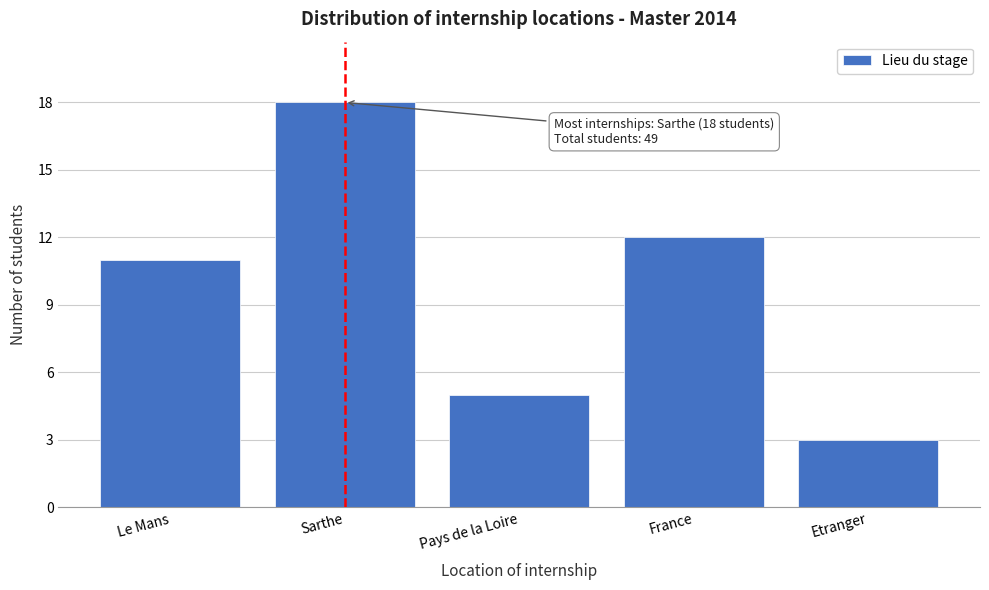

Reading right to left, transcribe all the data shown in this chart.

Etranger=3	France=12	Pays de la Loire=5	Sarthe=18	Le Mans=11